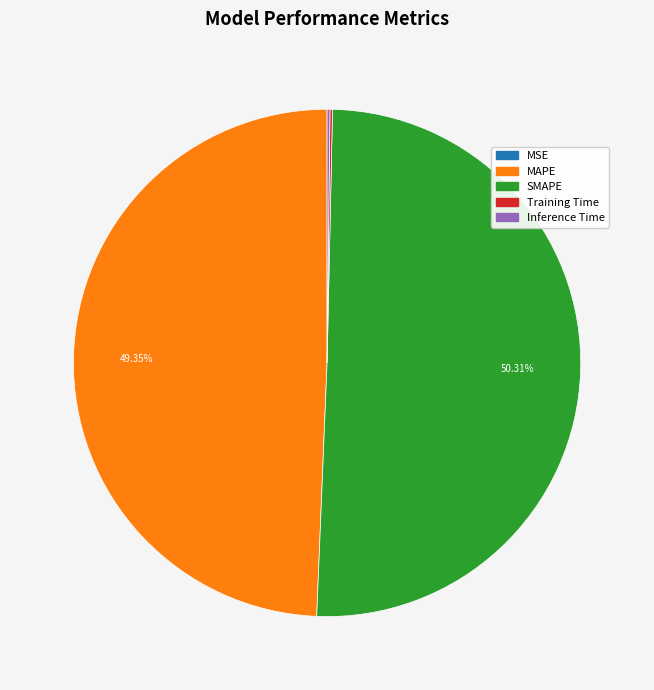

The MAPE slice represents 49% of the pie. True or false?

True